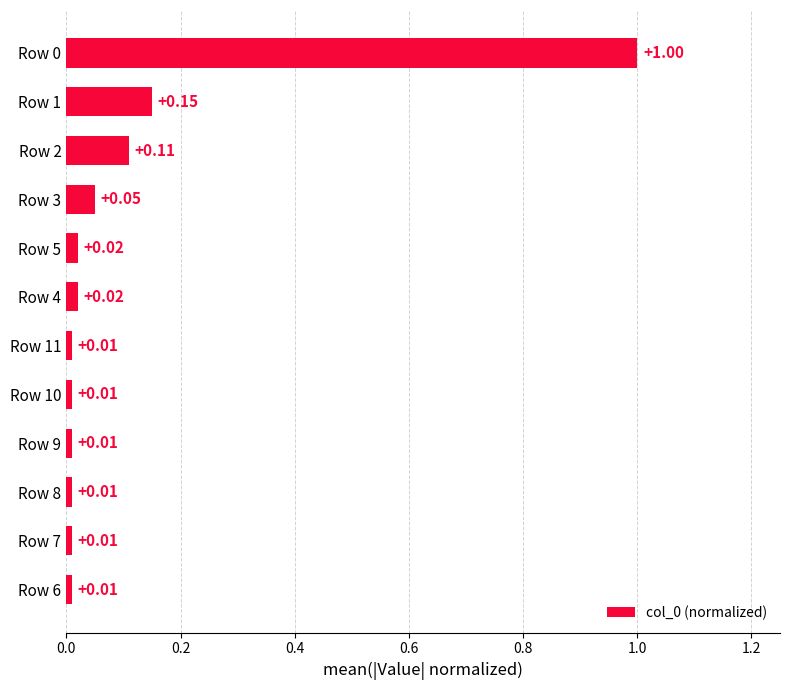

What is the difference between the maximum and minimum values?

1.0